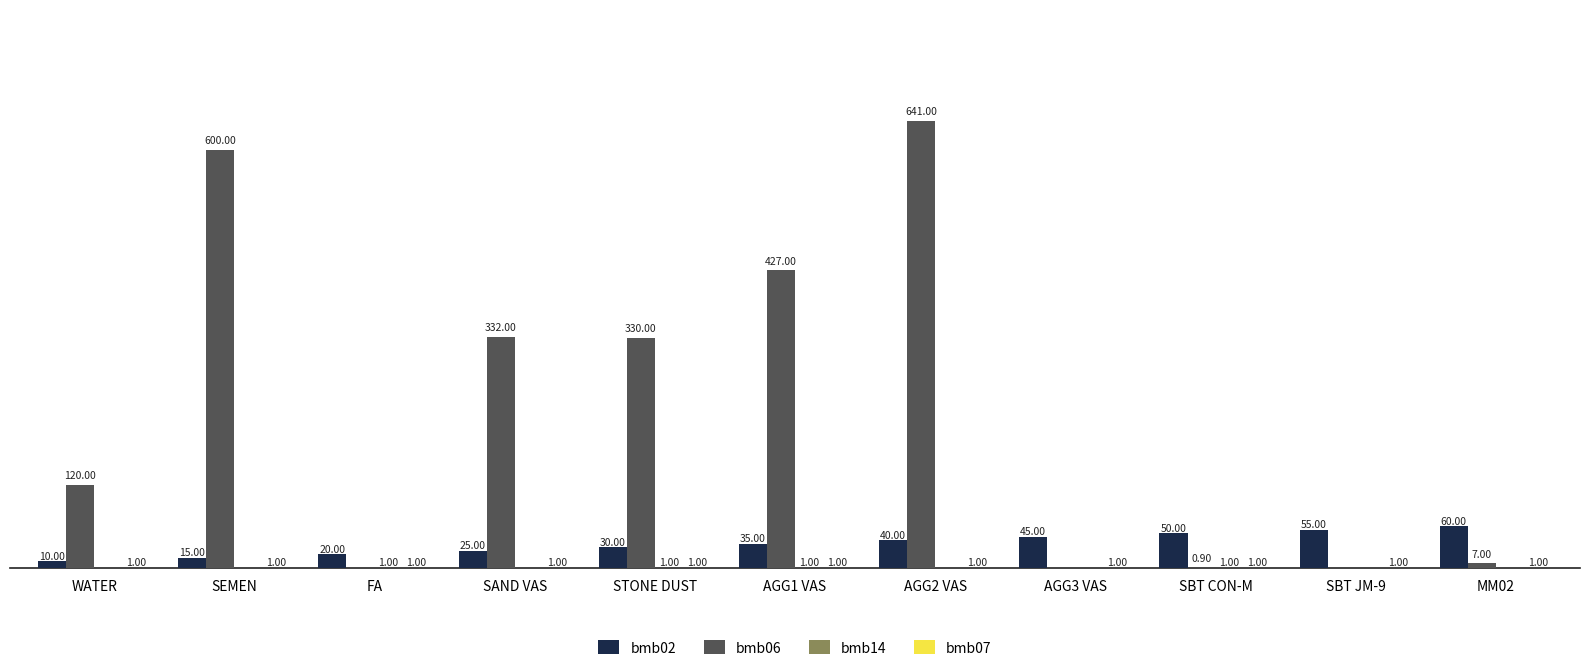

At which category is the sum across all series the highest?

AGG2 VAS